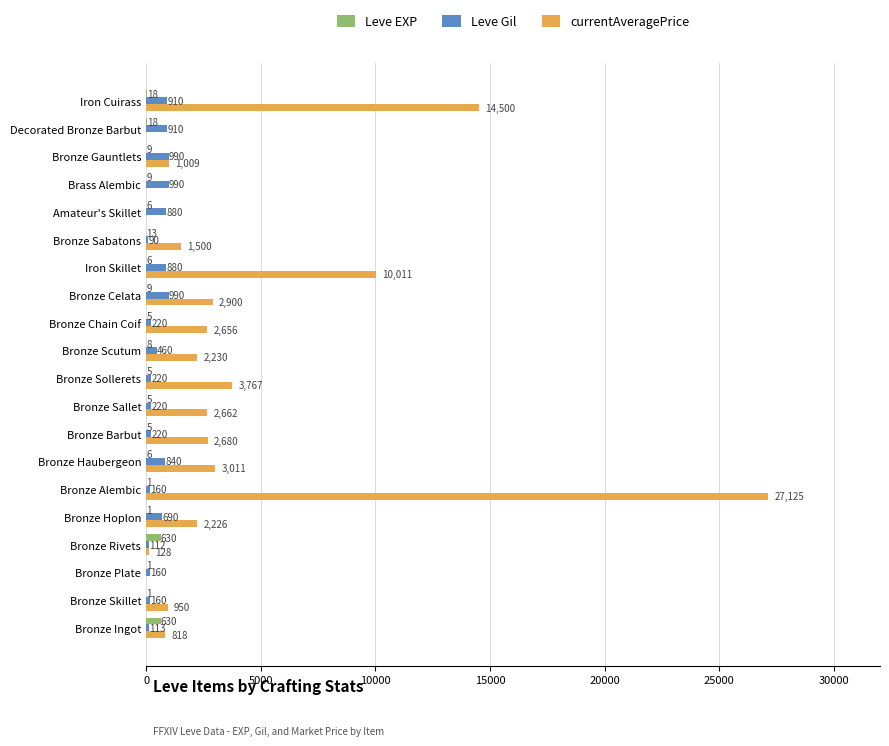

Which series changed the most between Bronze Plate and Brass Alembic?

Leve Gil